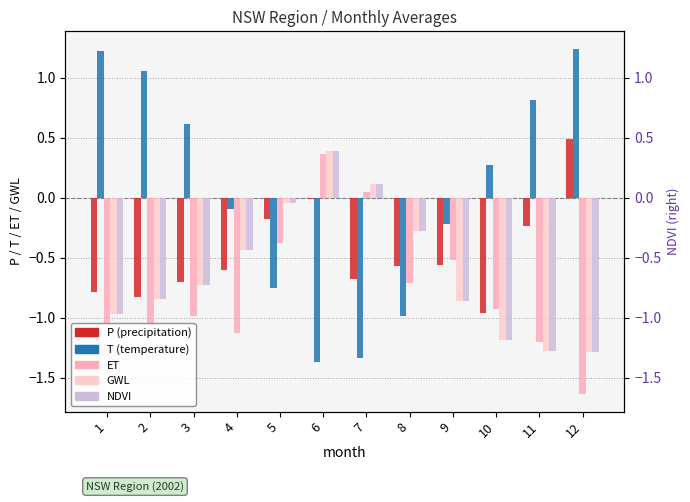

Which category has the highest value in the ET series?

6